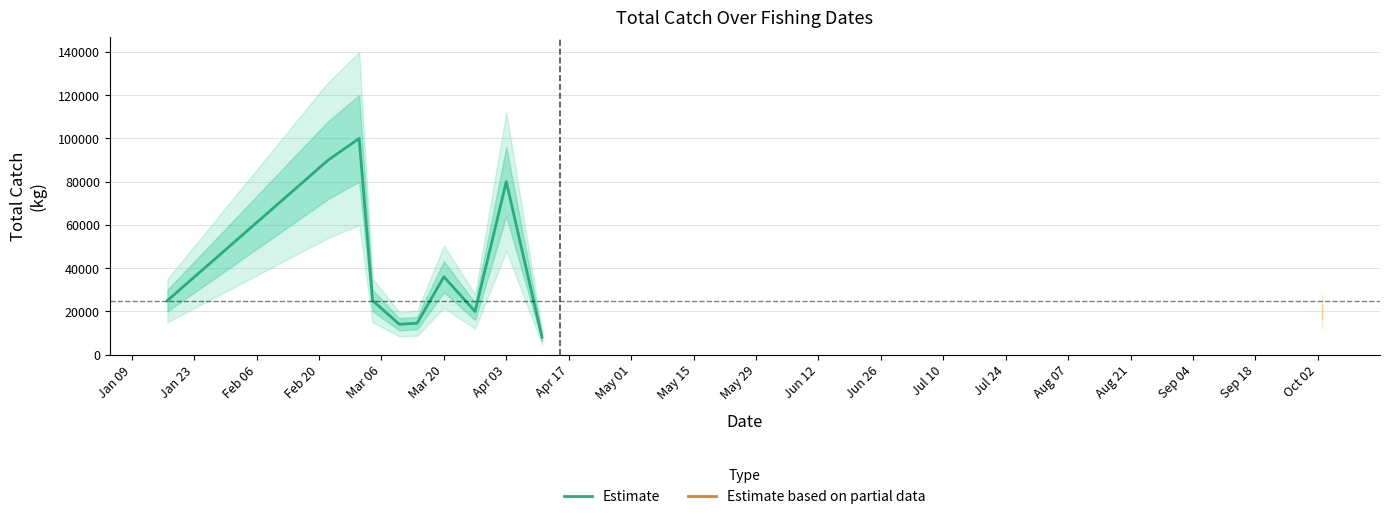

How many interior local valleys (lower than both neighbors) does the data have?

2